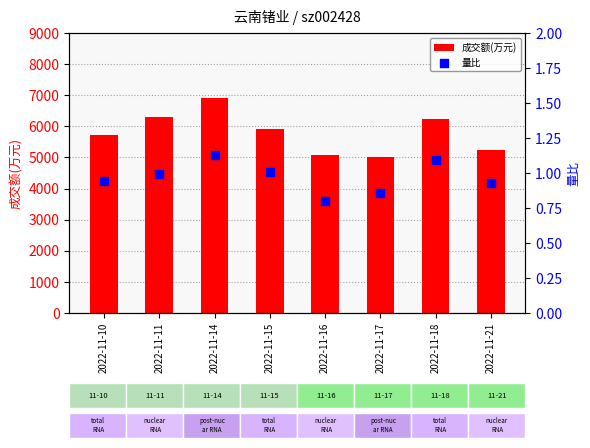

At which category is the sum across all series the highest?

2022-11-14